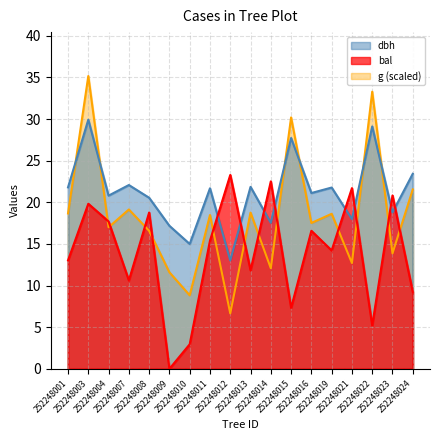

How many distinct data groups are displayed?

3